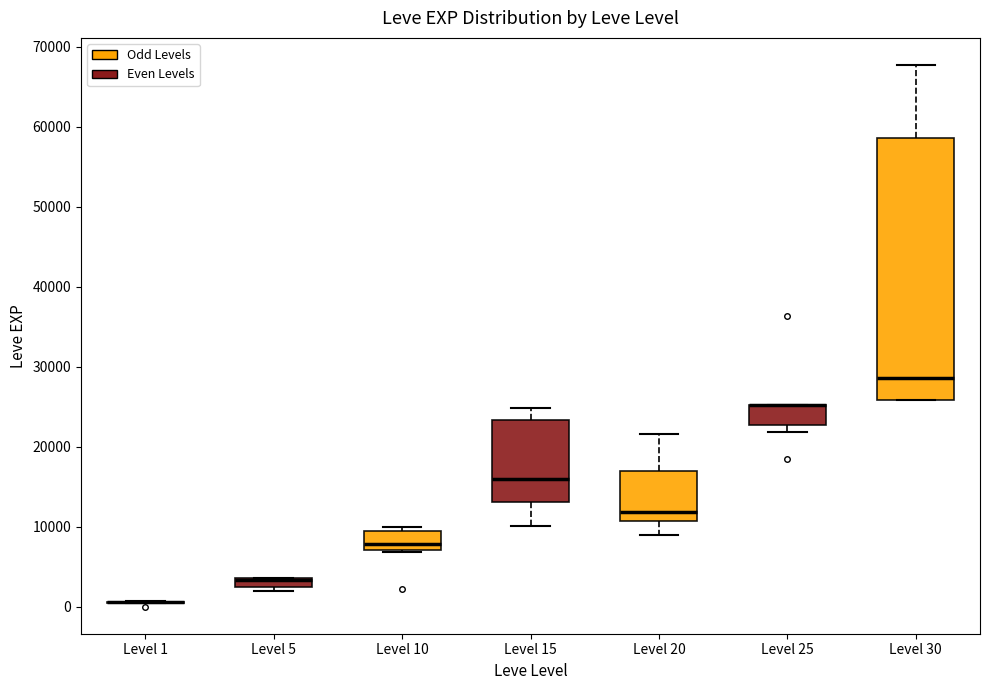

Comparing the boxes themselves (not the whiskers), which one is the tallest?

Level 30